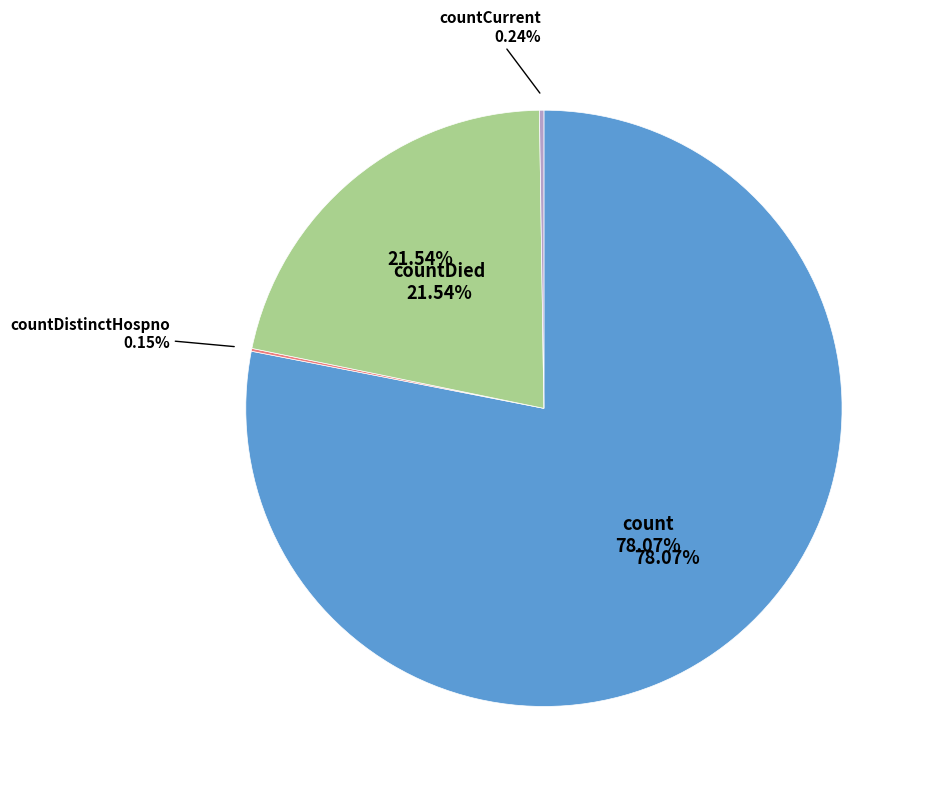

True or false: count accounts for 78% of the total.

True